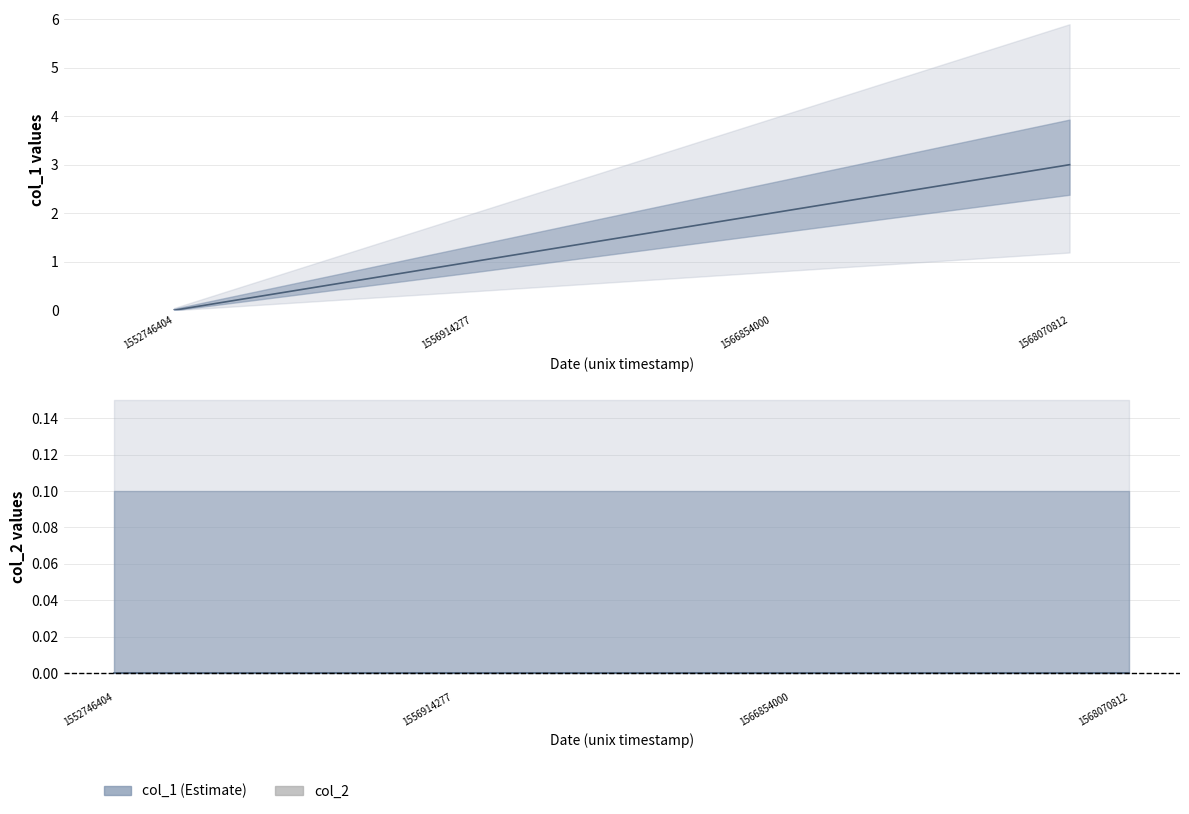

Which has a higher value, 1566854000 or 1552746404?

1566854000